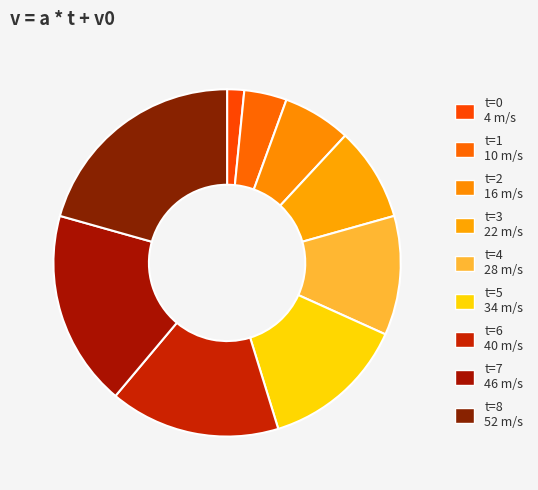

Count the number of slices in the pie.

9